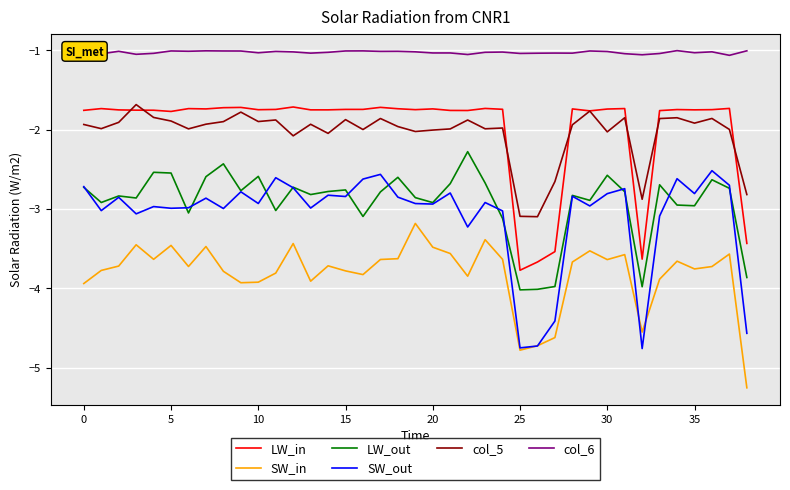

What is the maximum value for LW_out?

-2.3